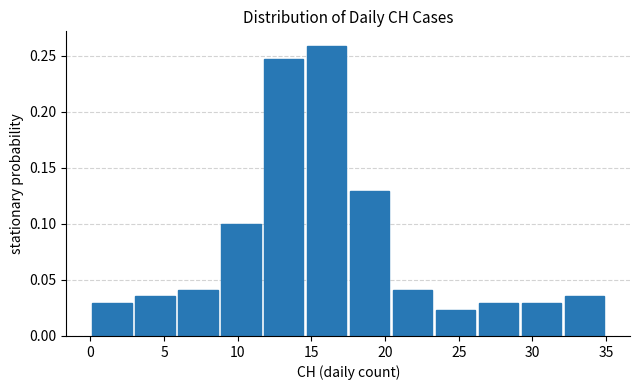

Reading left to right, list every bar in this chart as the range it spans on the x-axis followed by its height. Neither the bar edges nor the heights are printed on the chart, so give them approximately, as read against the axes.

0.0 to 3.0: 0.030
3.0 to 6.0: 0.035
6.0 to 9.0: 0.040
9.0 to 11.5: 0.100
11.5 to 14.5: 0.245
14.5 to 17.5: 0.260
17.5 to 20.5: 0.130
20.5 to 23.5: 0.040
23.5 to 26.5: 0.025
26.5 to 29.0: 0.030
29.0 to 32.0: 0.030
32.0 to 35.0: 0.035